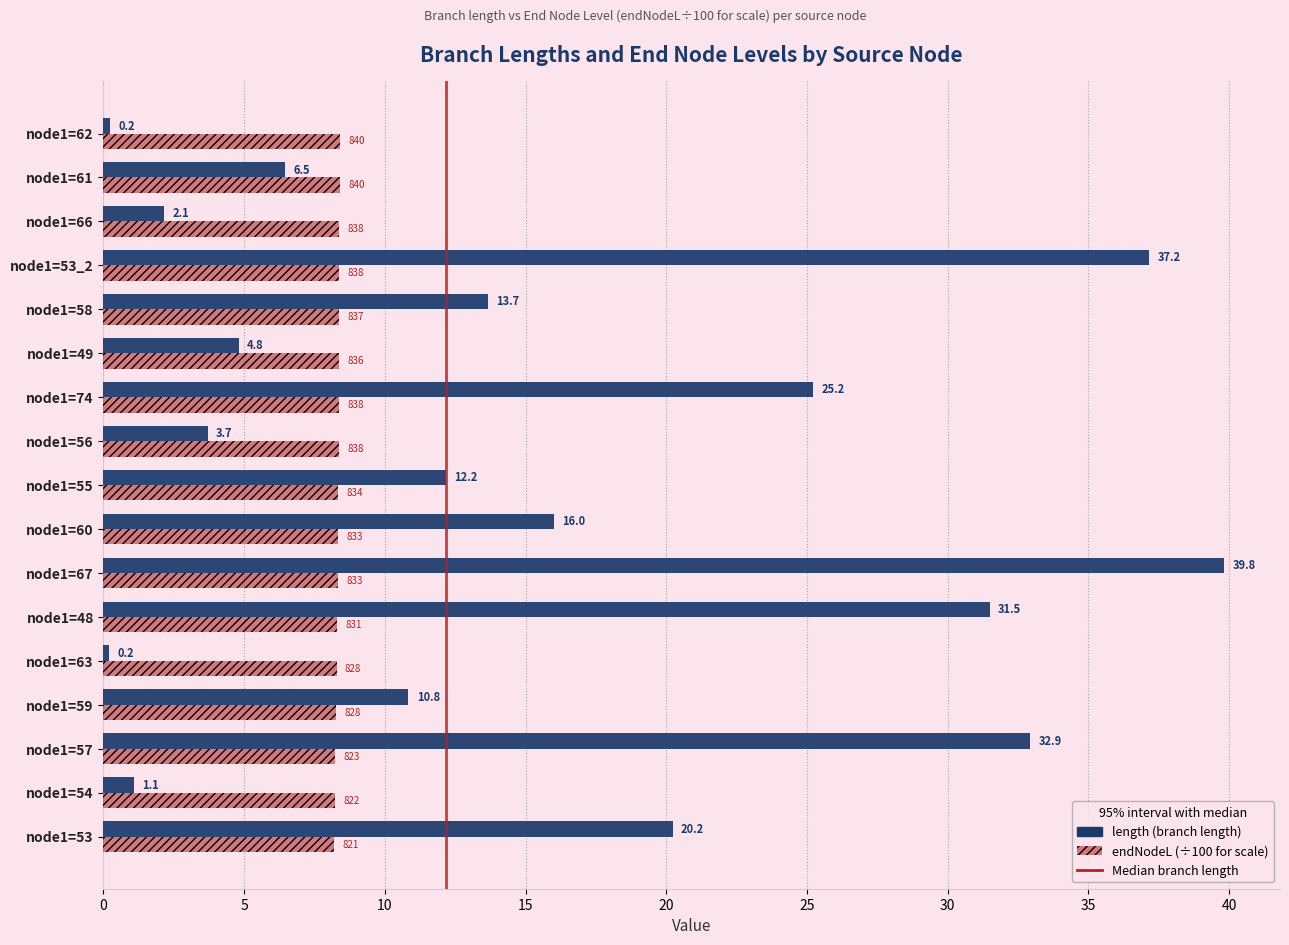

At which category is the sum across all series the highest?

node1=67